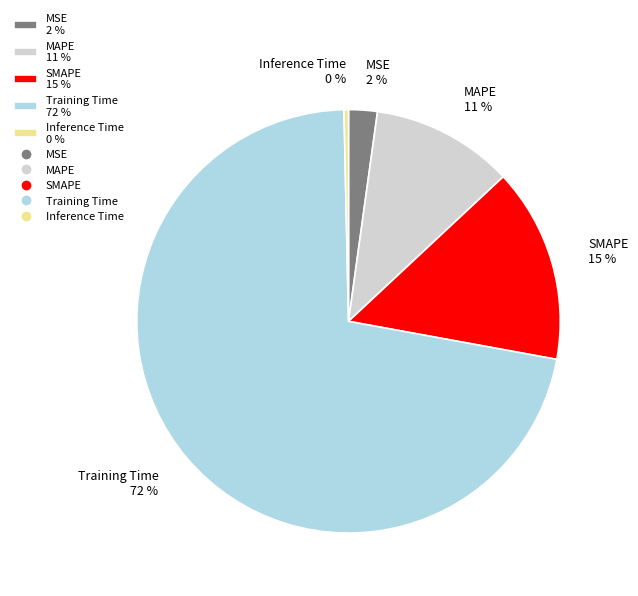

Is there a majority slice in this chart?

Yes